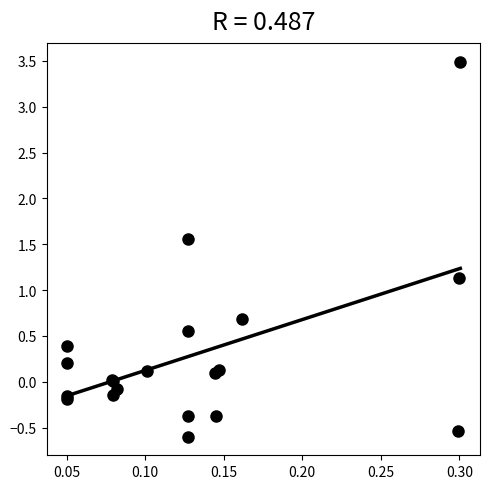

What Y value in the scatter plot is closest to 1?

1.1